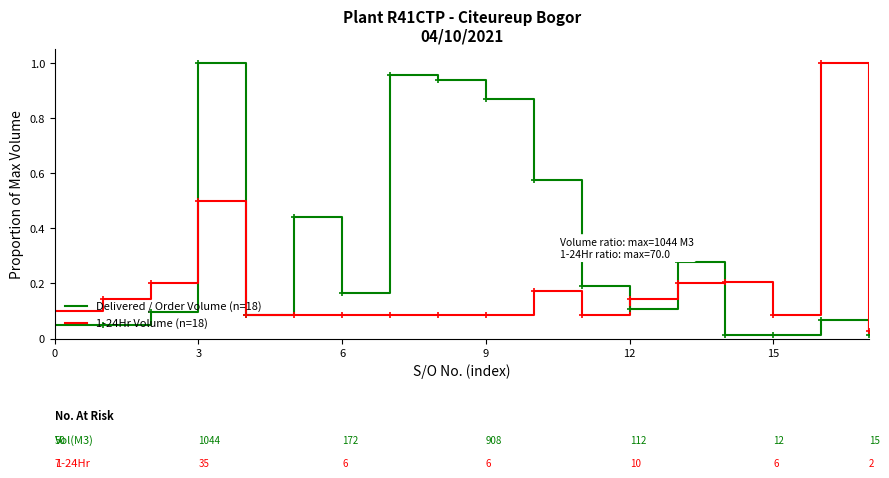

Which series has the largest total across all categories?

Delivered / Order Volume (n=18)